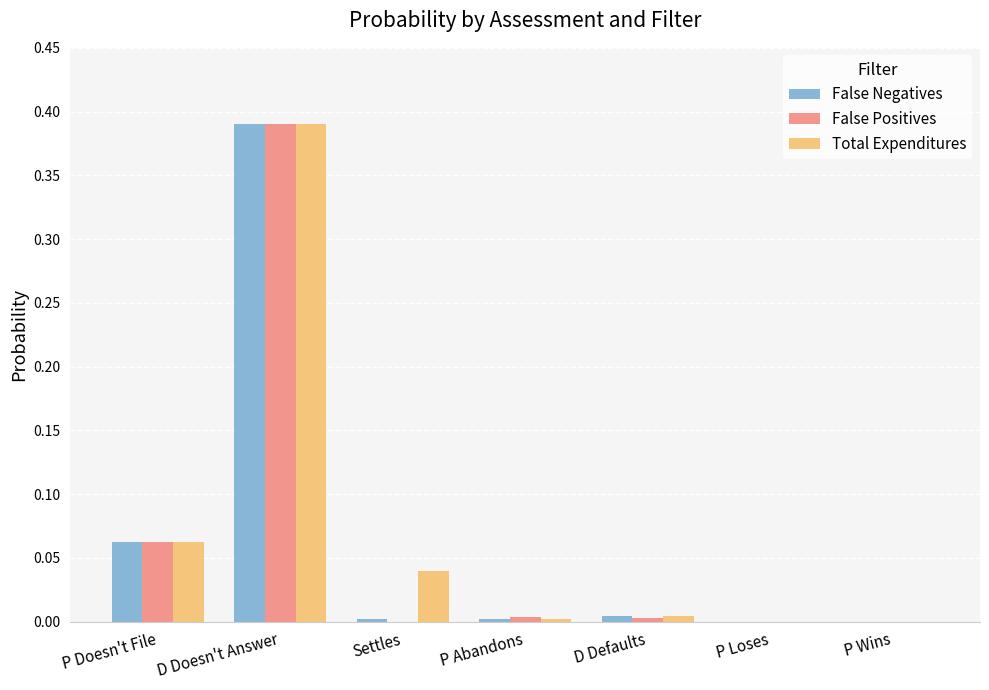

What are all the series names shown in the legend?

False Negatives, False Positives, Total Expenditures